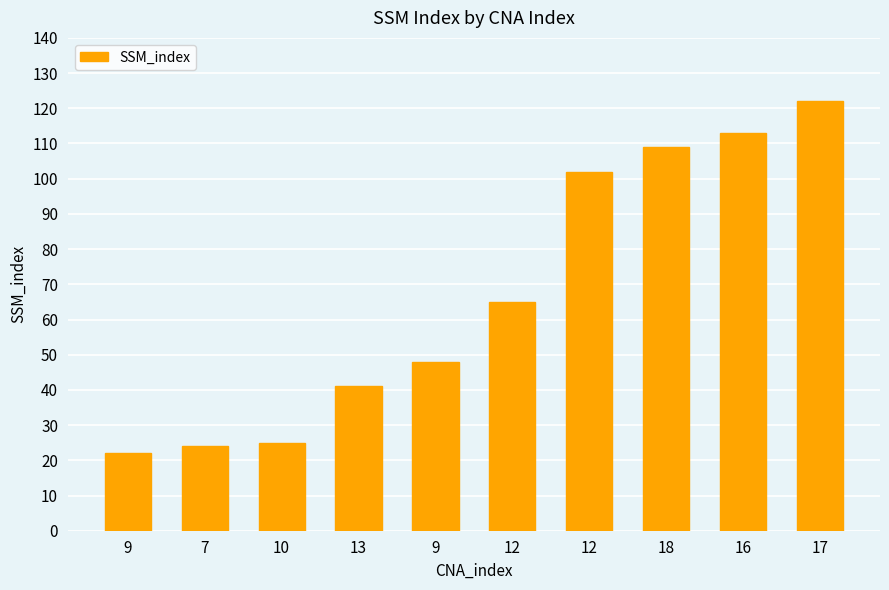

Which has a higher value, 9 or 10?

9